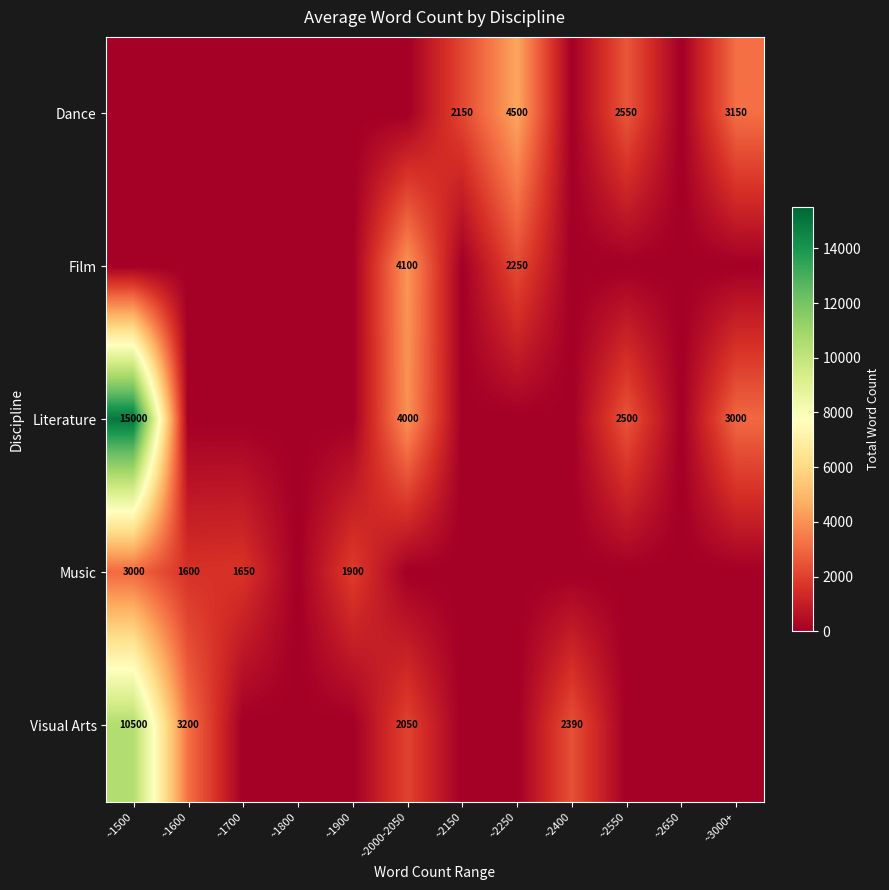

The Dance series shows 4500 at ~2250. True or false?

True